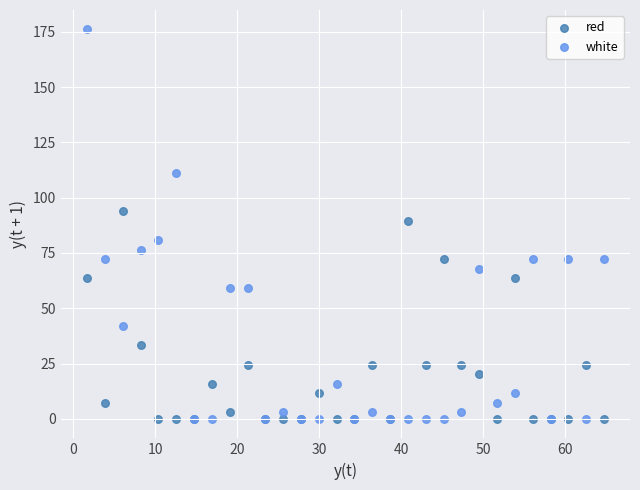

In the red series, what Y value is closest to 46?

33.2